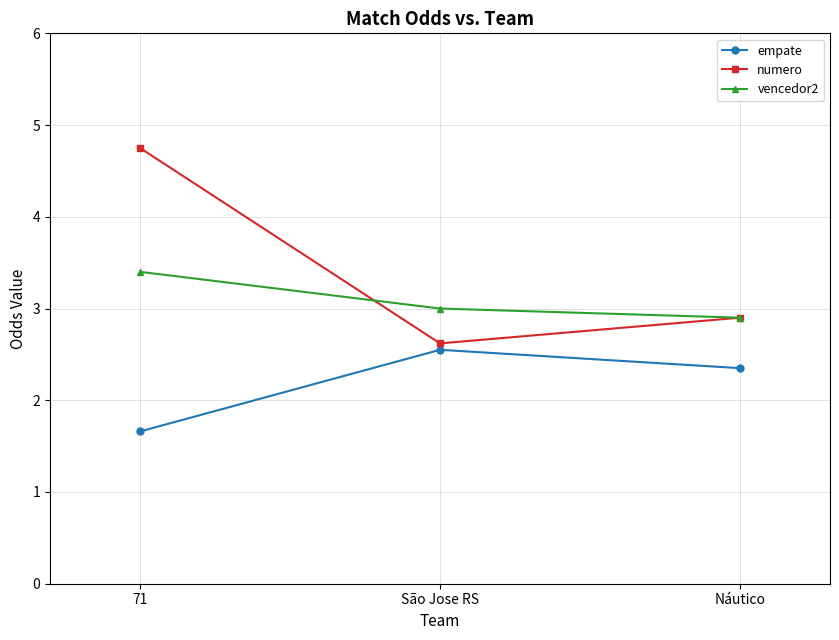

What are all the series names shown in the legend?

empate, numero, vencedor2